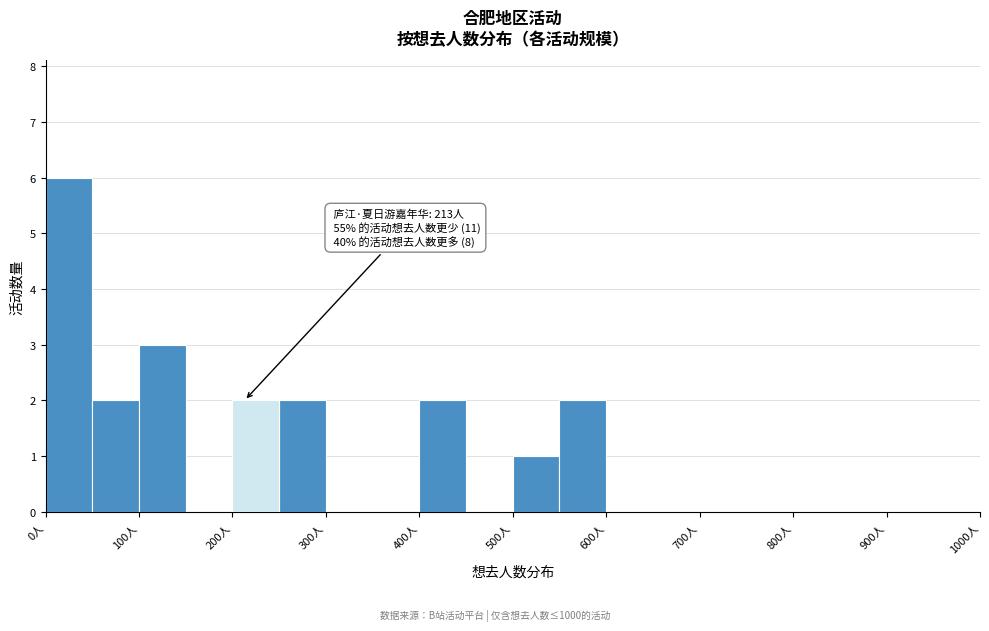

Which range on the x-axis has the tallest bar?

0 to 50